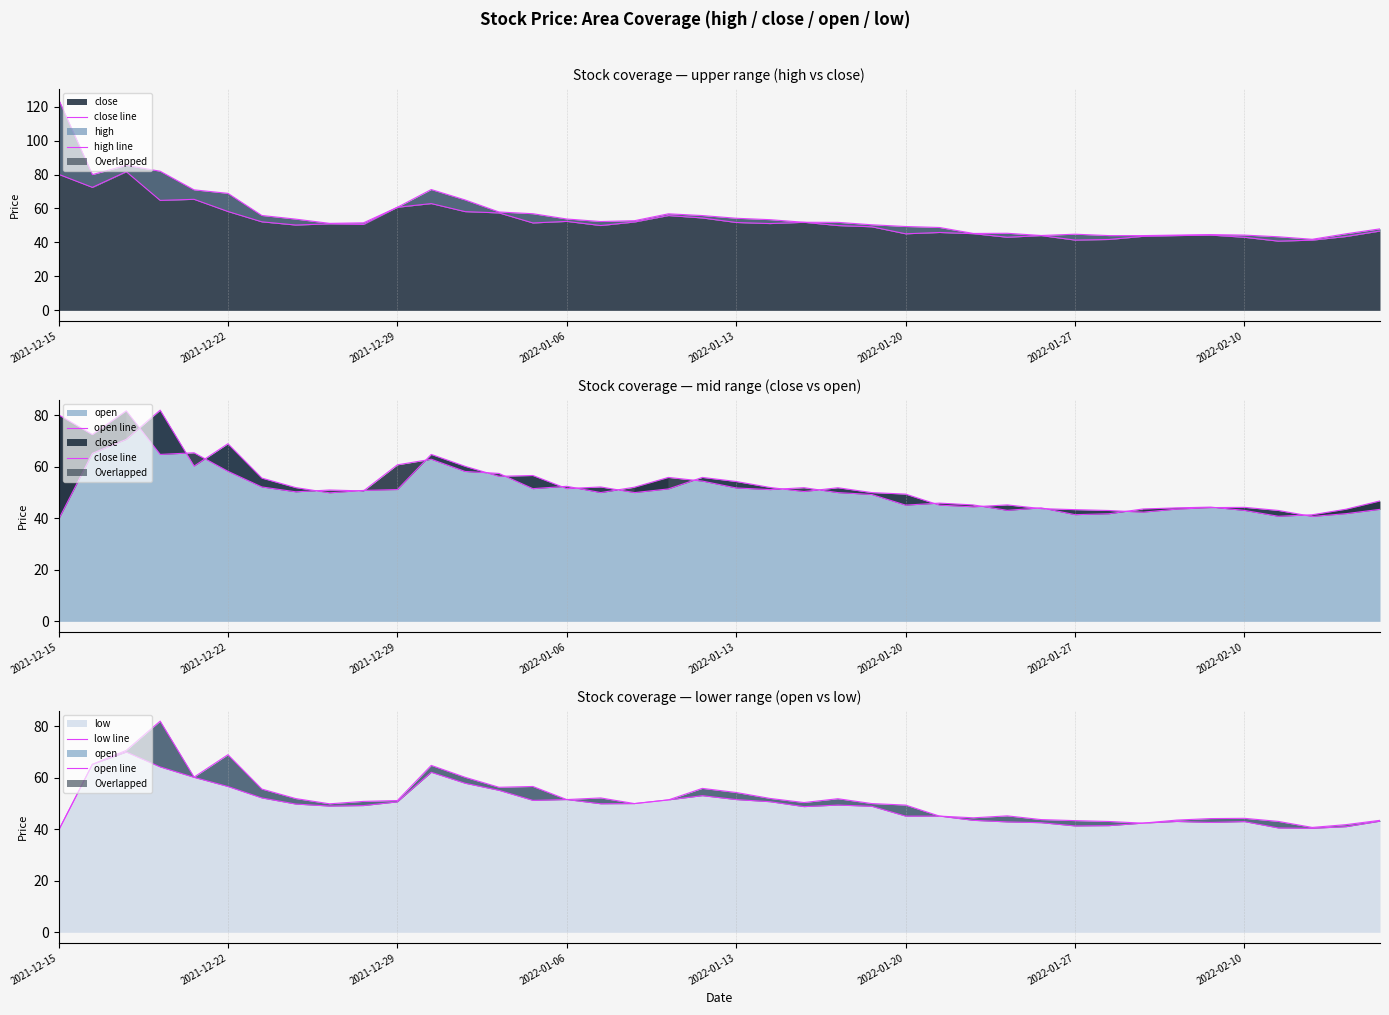

True or false: close line and high line intersect in this chart.

False